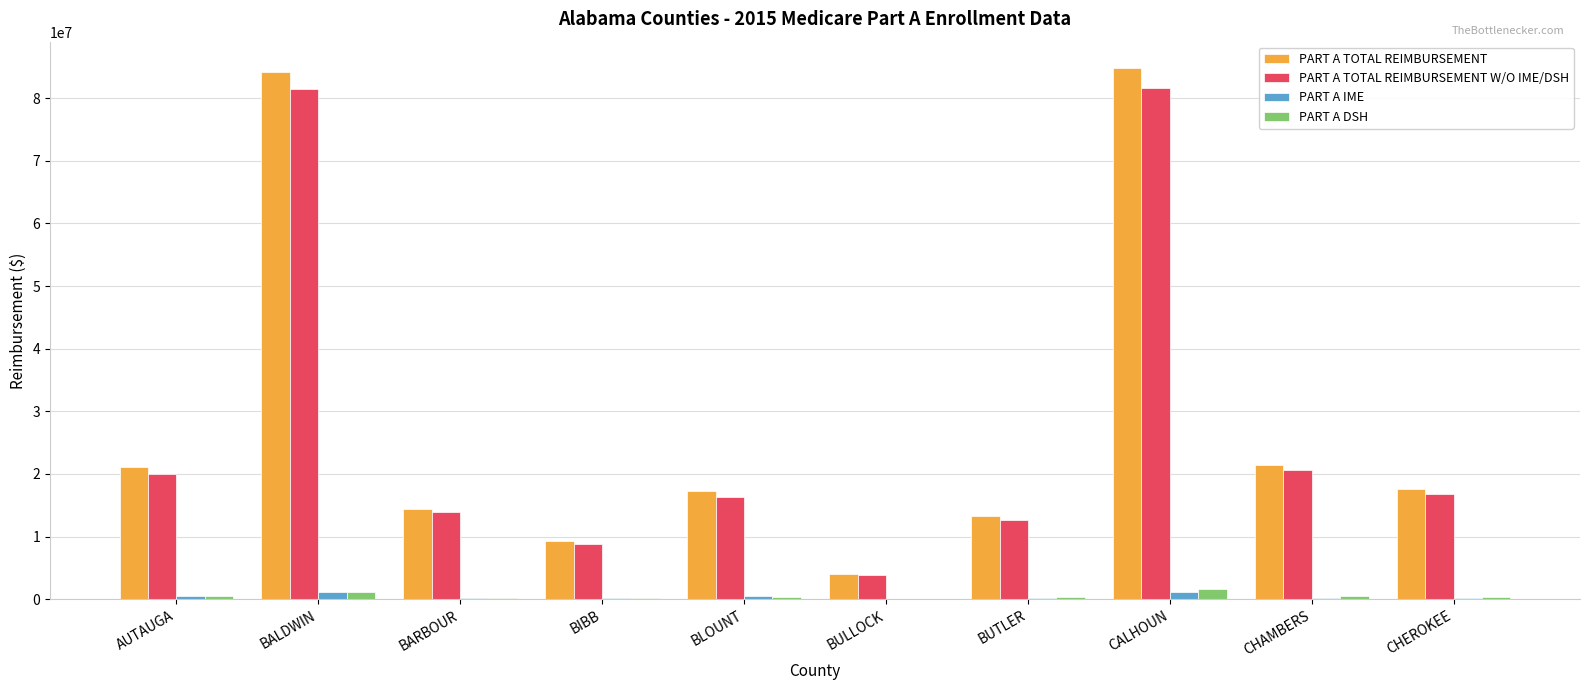

What is the sum of all PART A TOTAL REIMBURSEMENT W/O IME/DSH values?

275987312